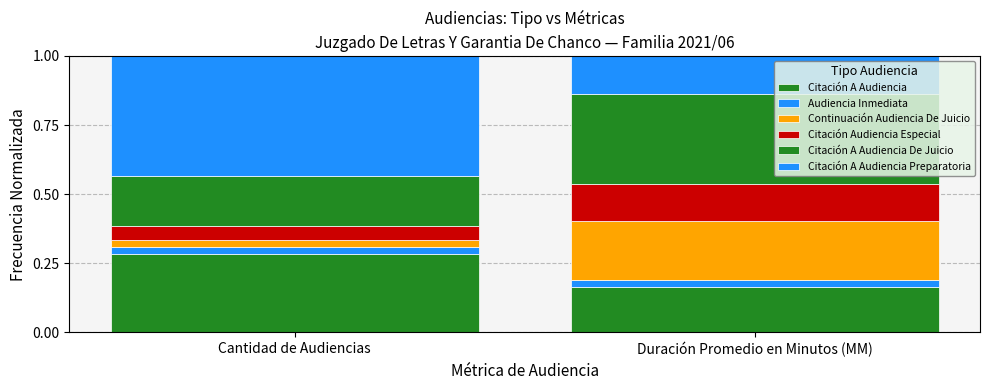

The value of Citación A Audiencia Preparatoria at Cantidad de Audiencias is 0.8. True or false?

False